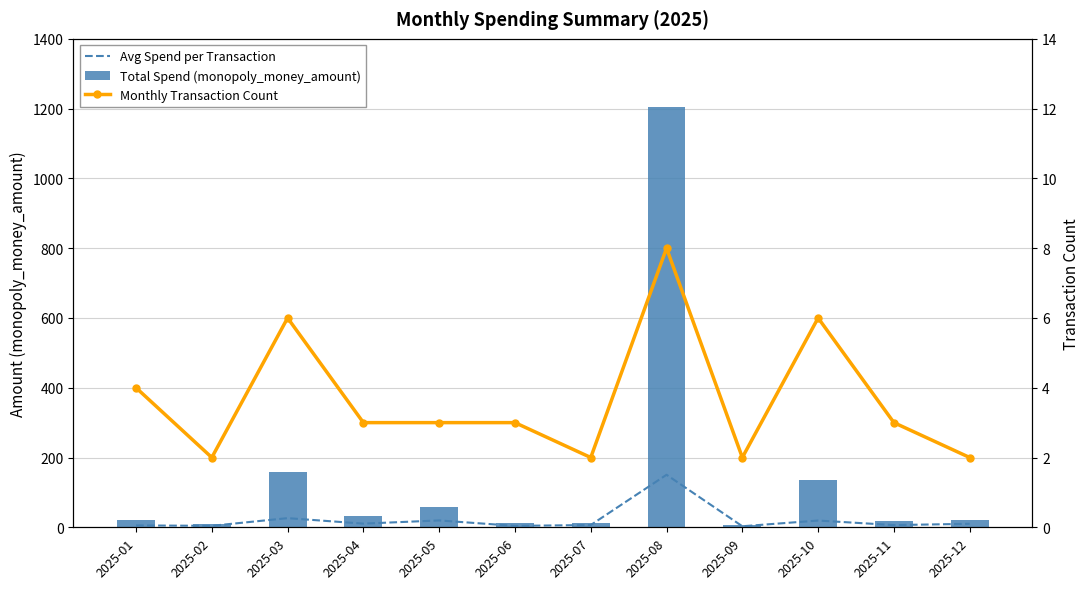

What are all the series names shown in the legend?

Avg Spend per Transaction, Total Spend (monopoly_money_amount), Monthly Transaction Count